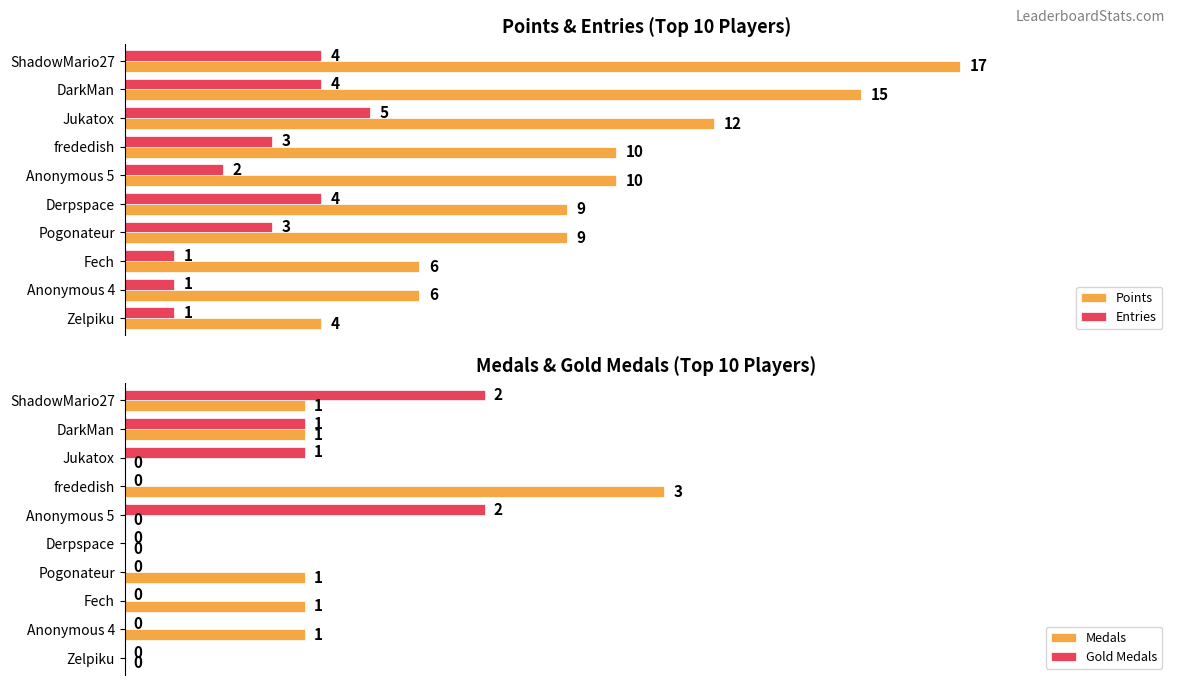

At which label does Entries reach its peak?

Jukatox